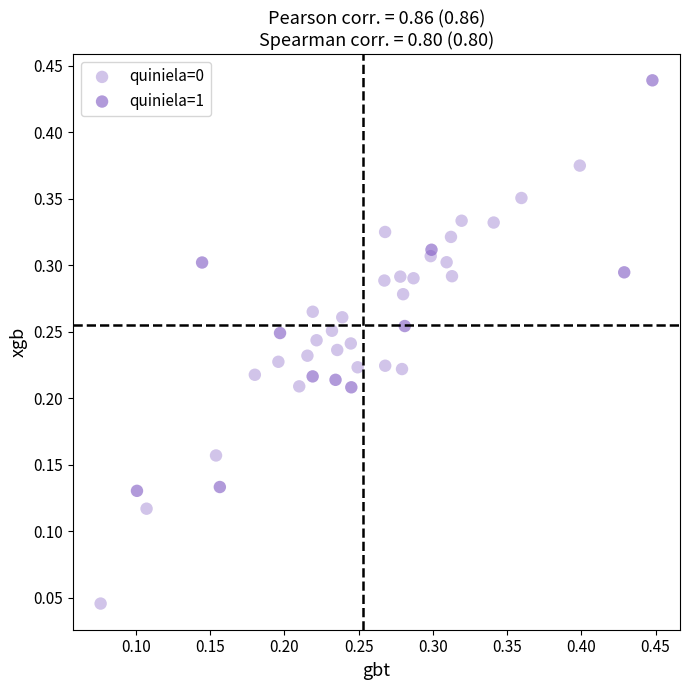

Which series reaches the maximum Y coordinate?

quiniela=1